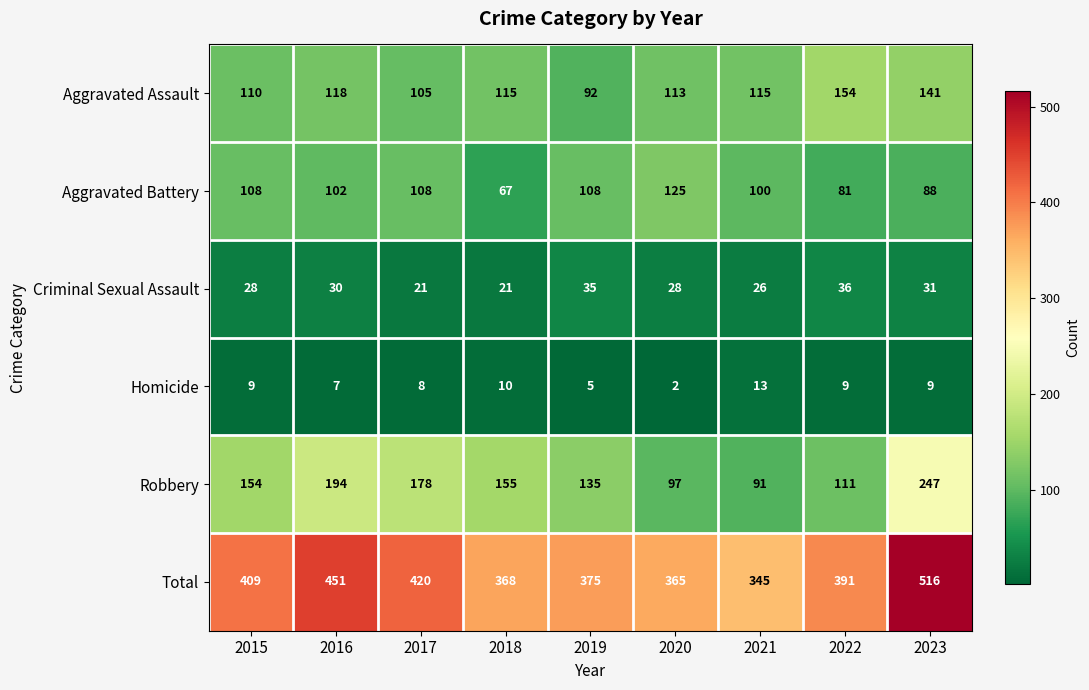

What is the minimum value for Criminal Sexual Assault?

21